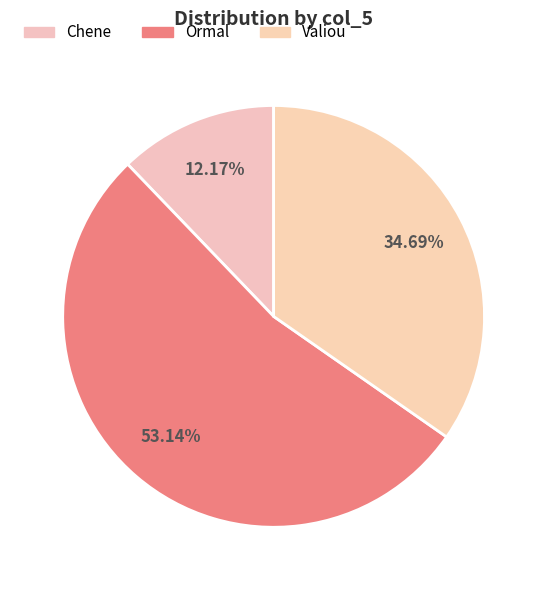

Is Valiou the majority of the pie?

No